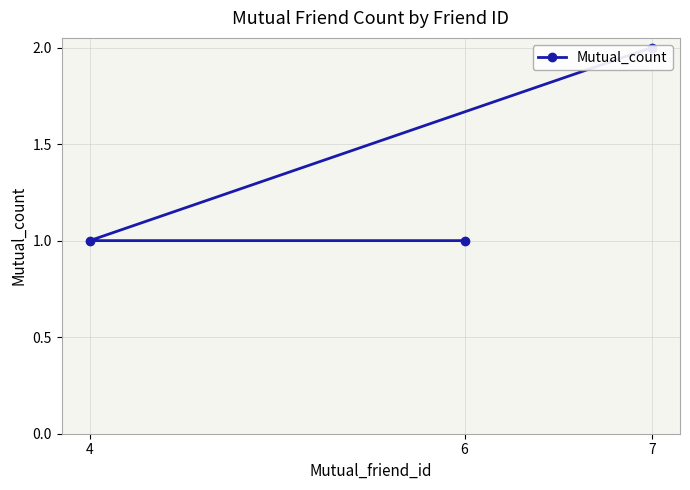

Is this an area chart (filled region under the line)?

No